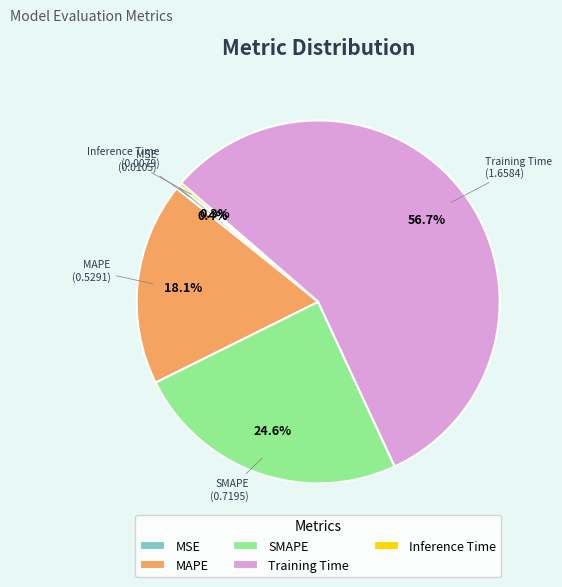

What percentage is NOT represented by MAPE?

81.9%